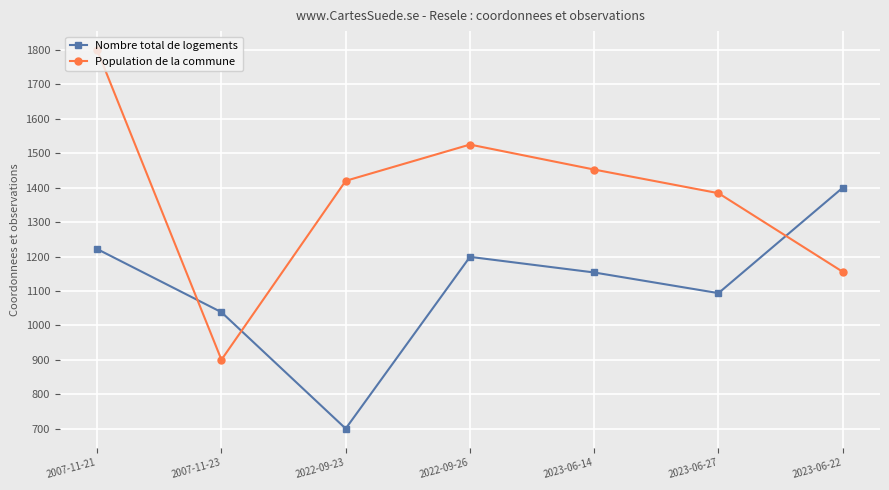

How many times do Population de la commune and Nombre total de logements cross each other?

3